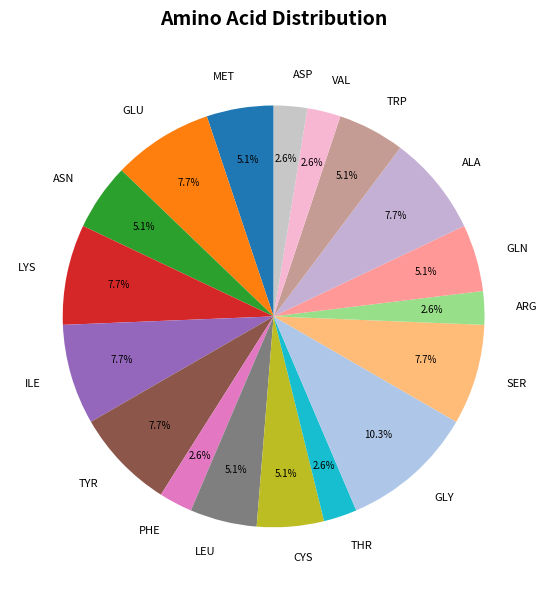

What percentage is NOT represented by GLN?

94.9%